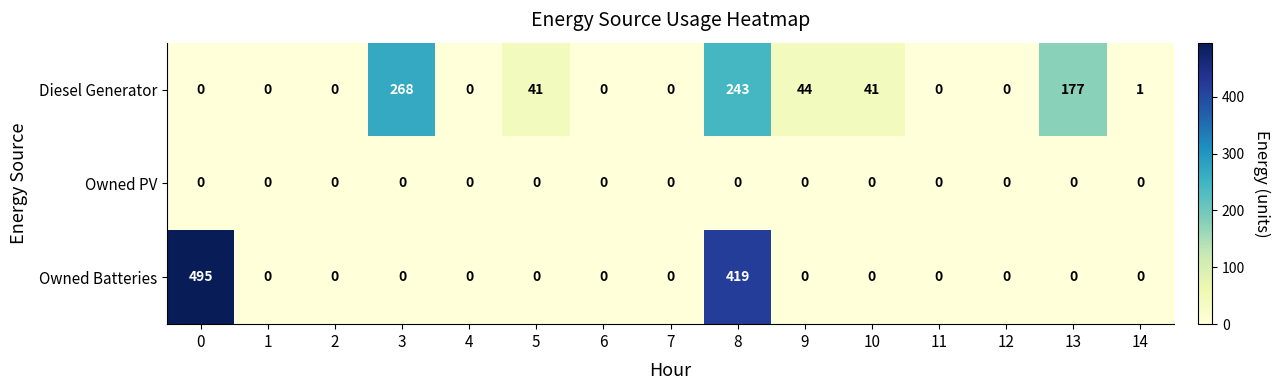

The value of Owned PV at 11 is 0. True or false?

True